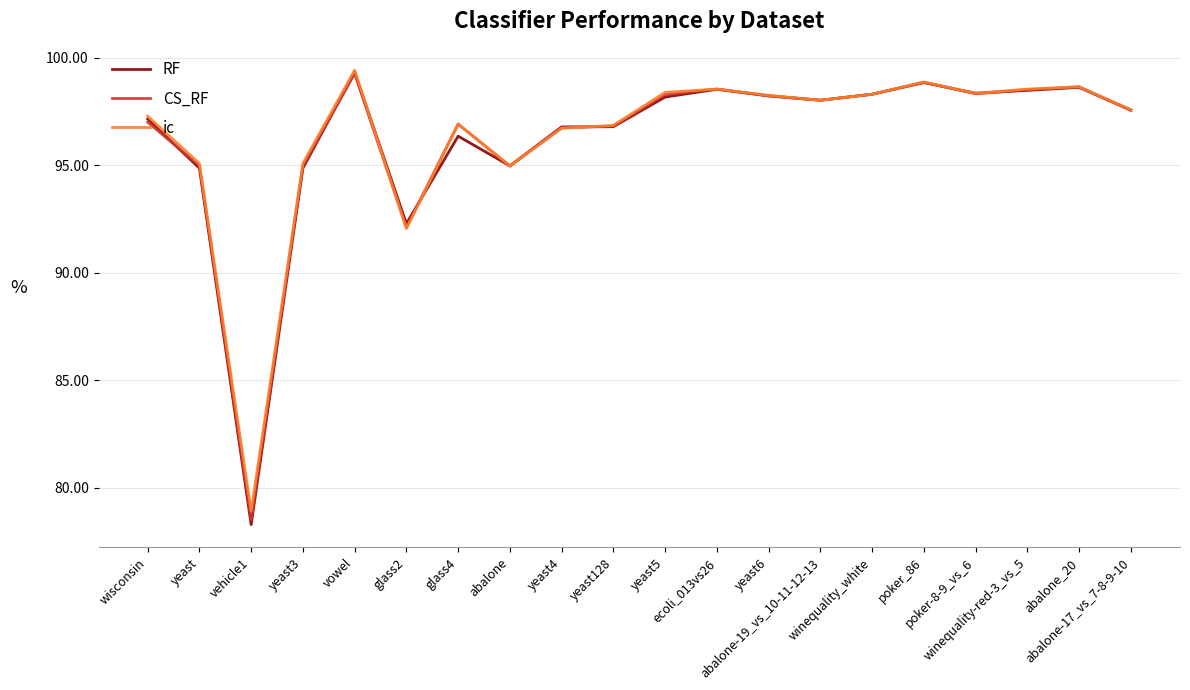

What is the minimum value for CS_RF?

78.5